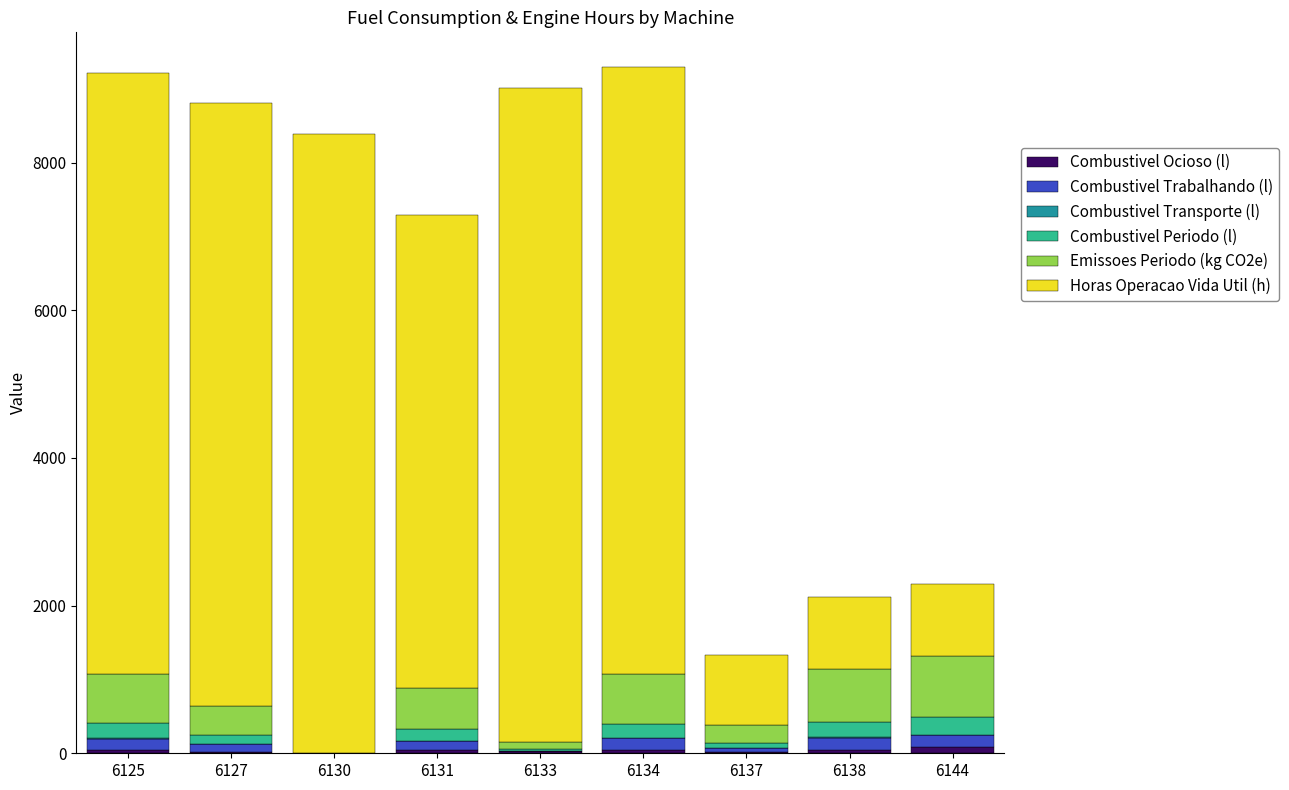

The value of Combustivel Periodo (l) at 6131 is 165.8. True or false?

True